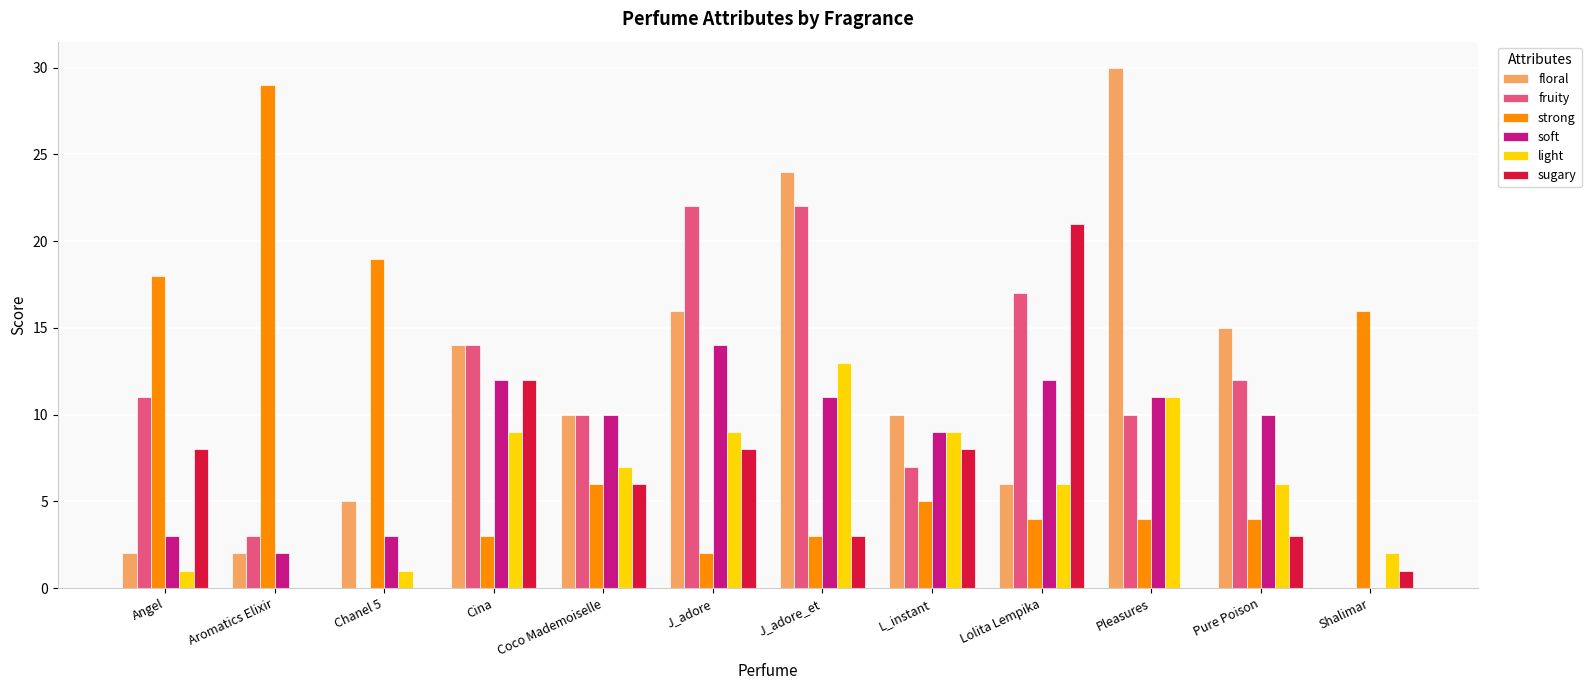

What is the maximum value for fruity?

22